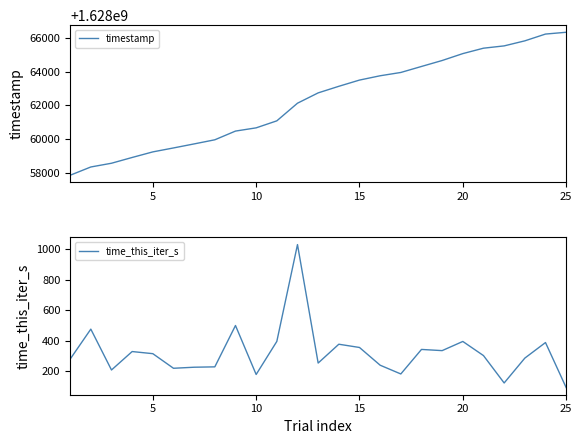

What is the highest value of the timestamp series?

1628066321